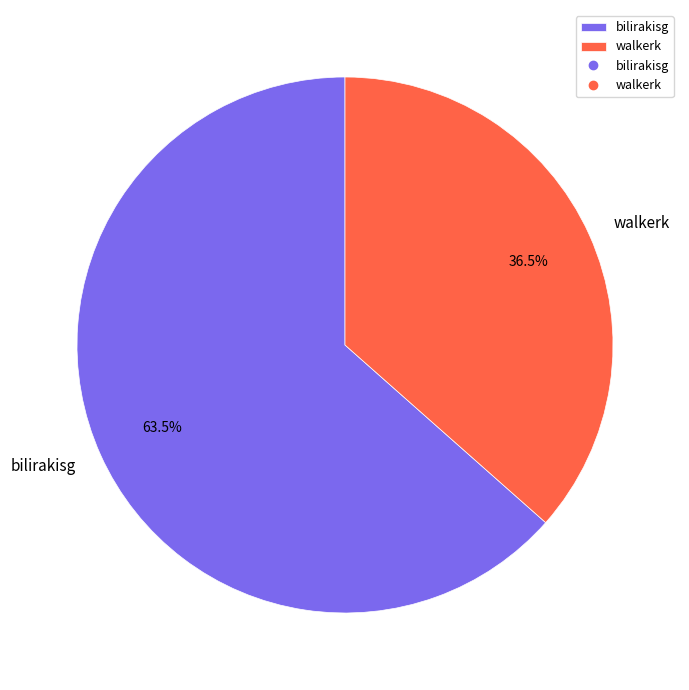

Which slice is the smallest?

walkerk